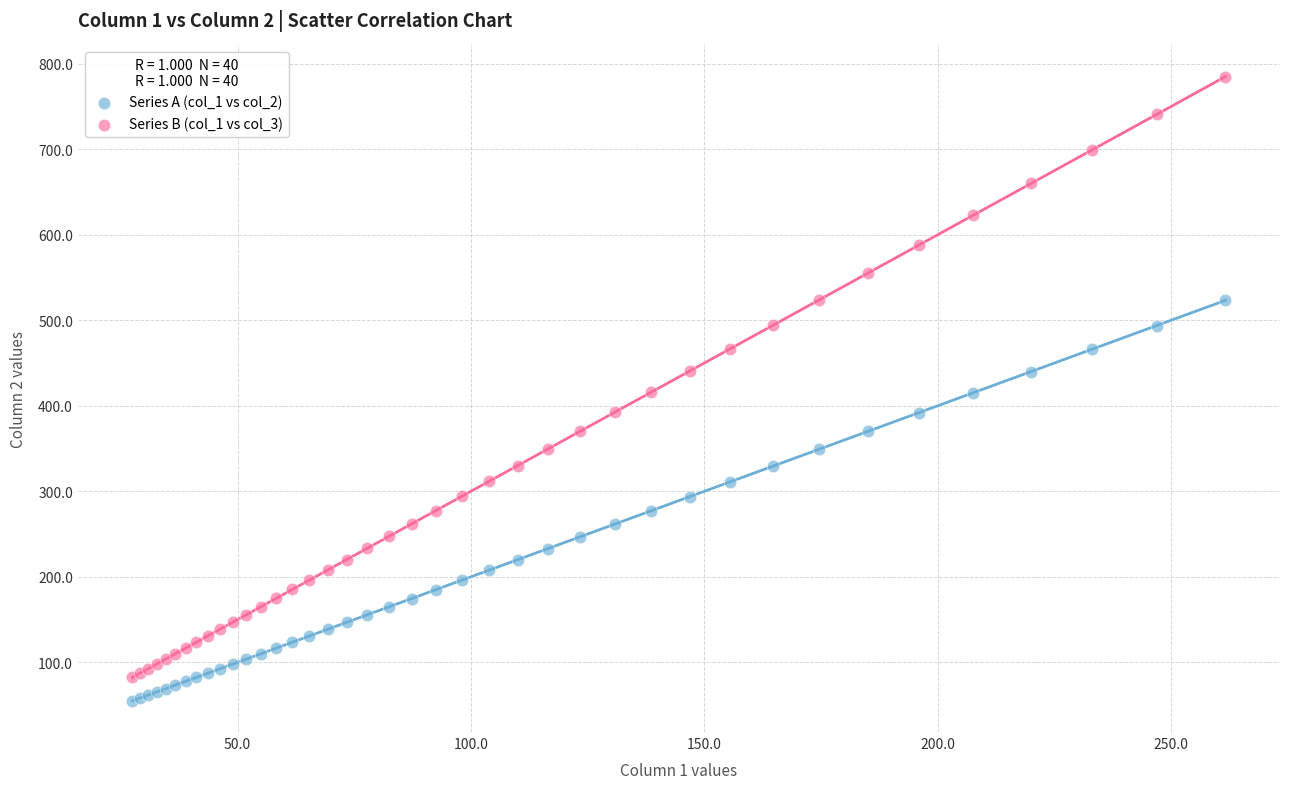

What is the X range (max minus min) for the scatter plot?

234.1